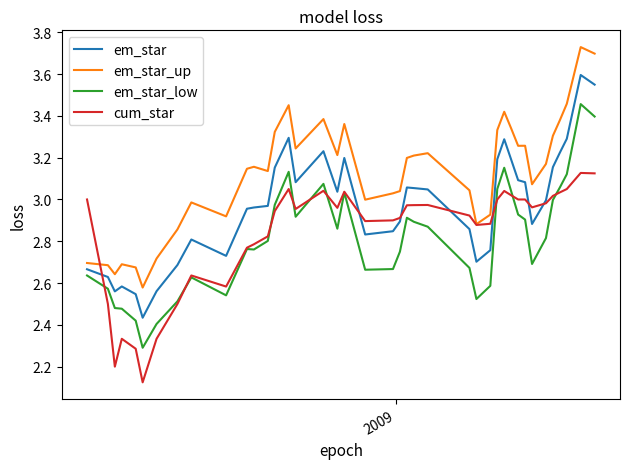

Which series has the largest range (max minus min)?

em_star_low